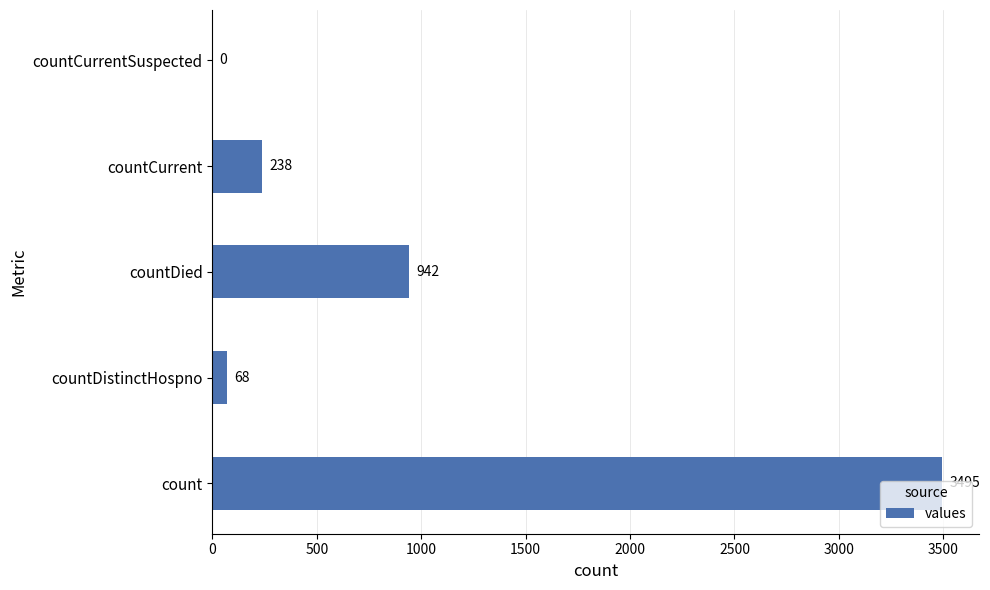

What is the sum of all values?

4743